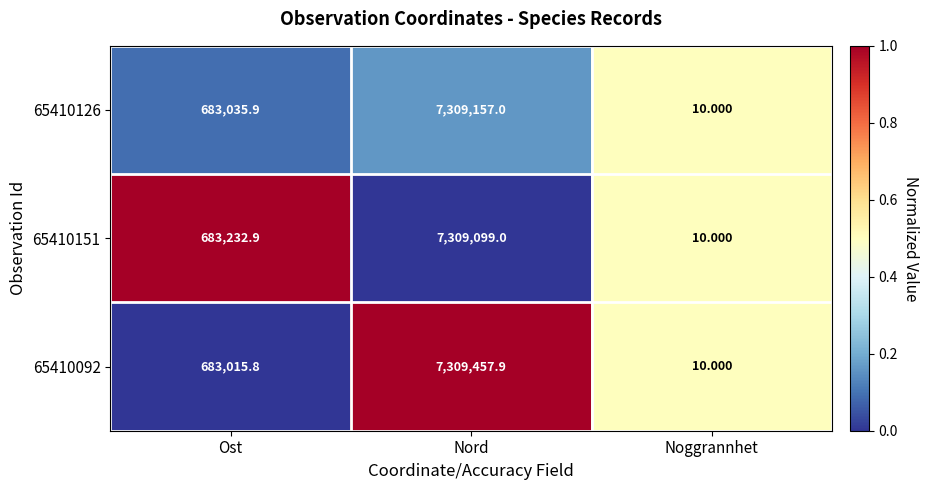

Where does the 65410092 series first go above 683015?

Ost